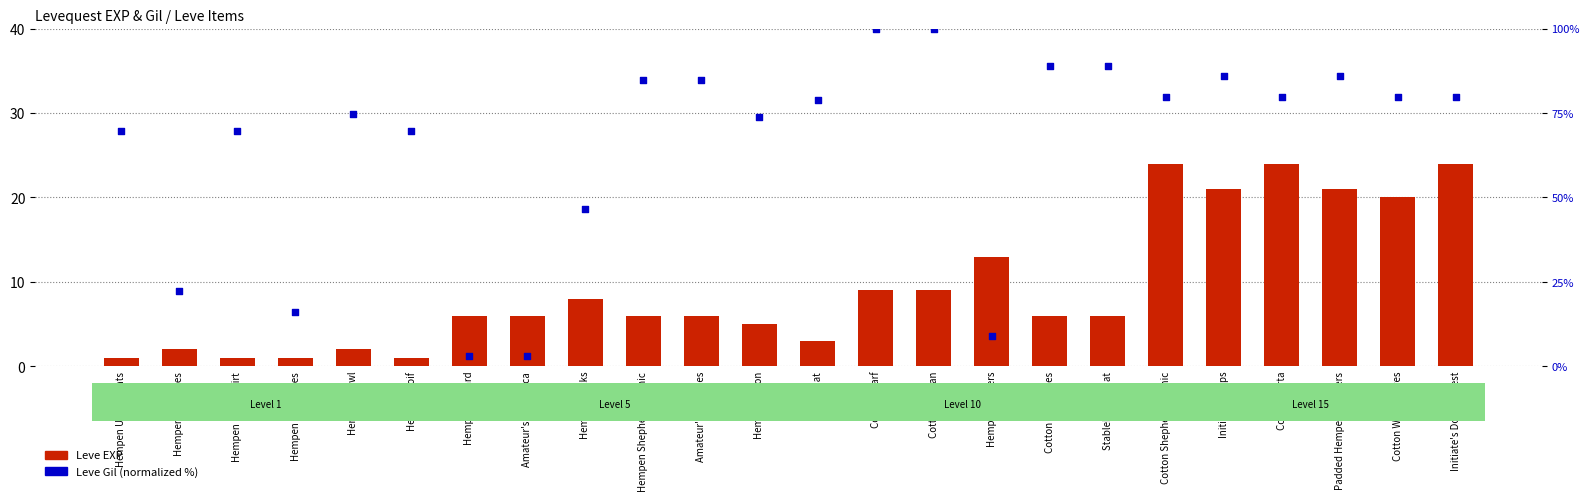

What is the total value across all series at Cotton Scarf?

109.0